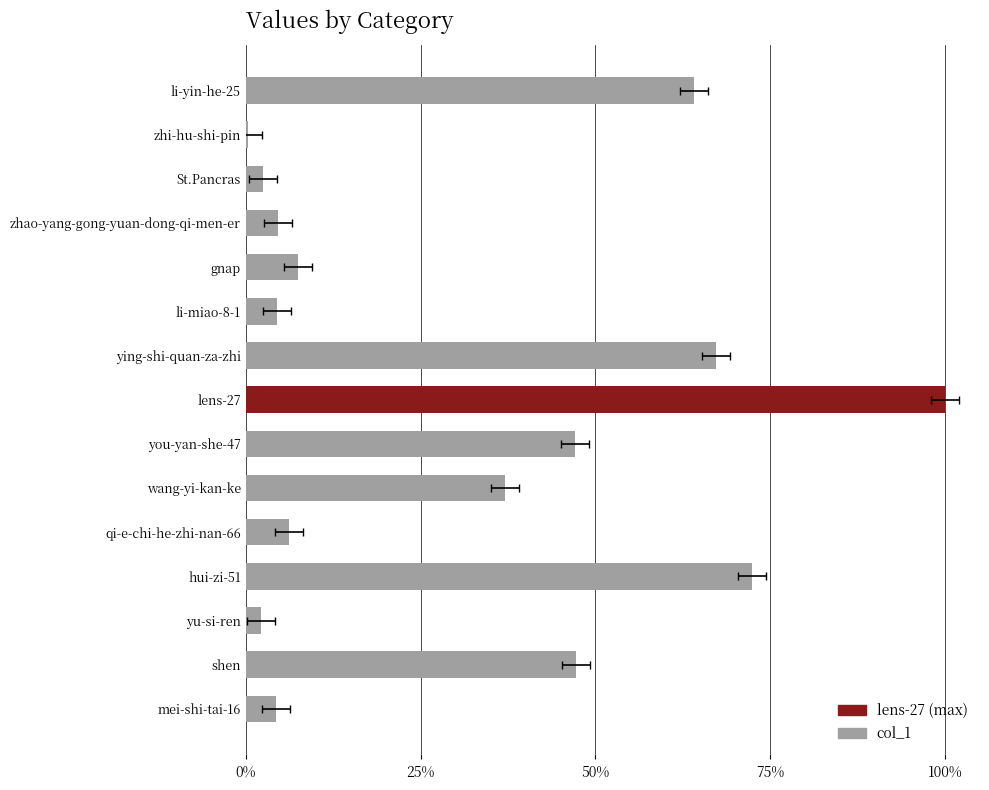

How many categories are shown in the chart?

15